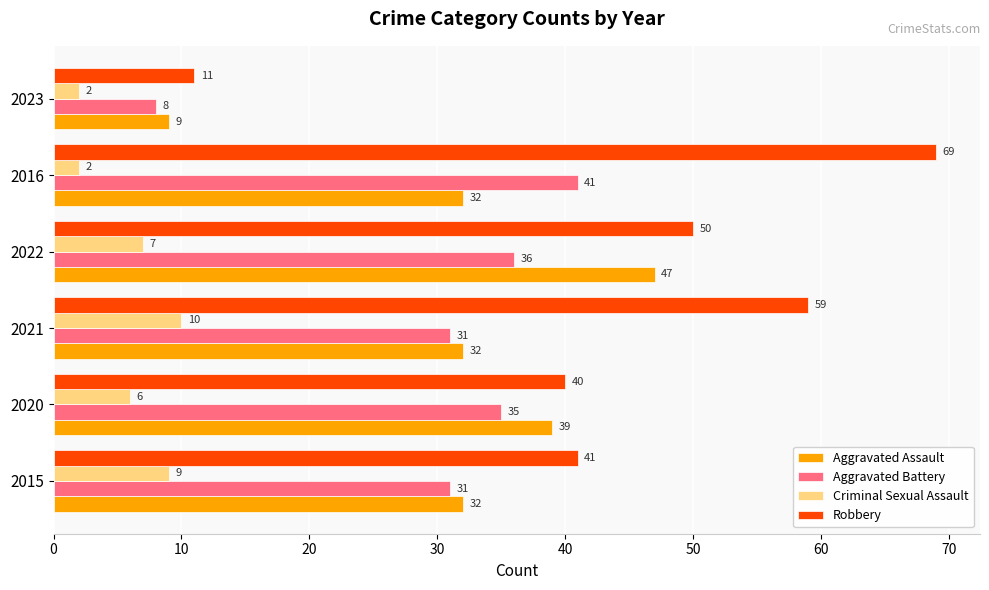

What is the smallest value displayed?

2